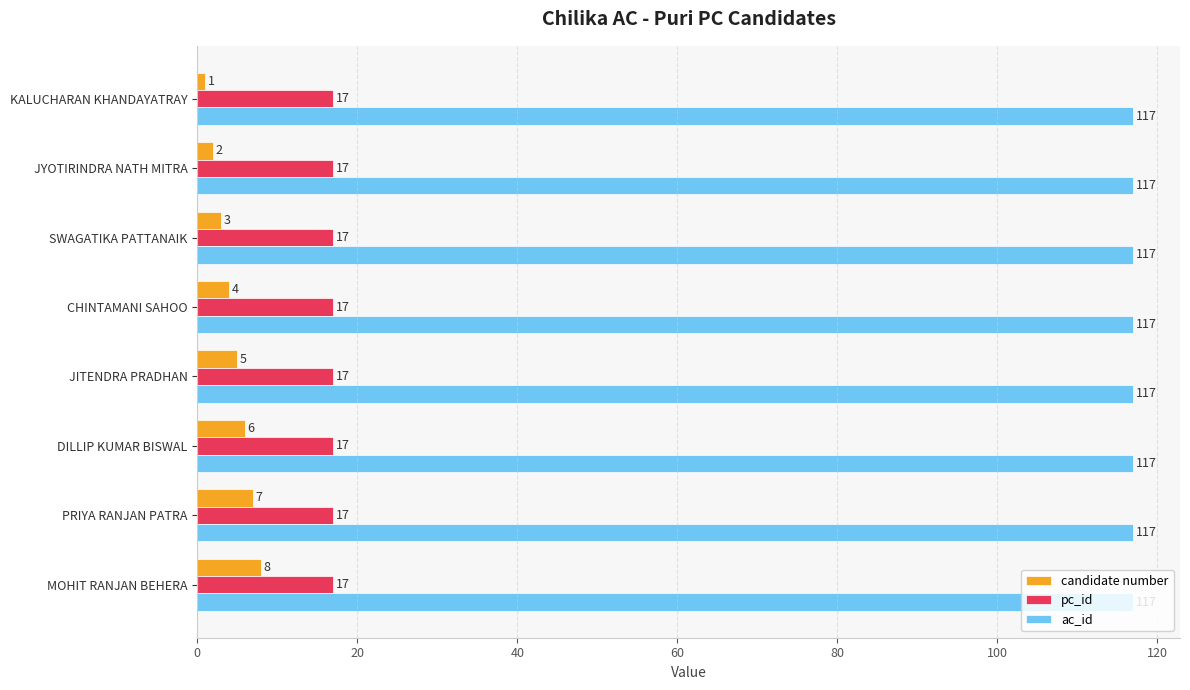

What is the minimum value for pc_id?

17